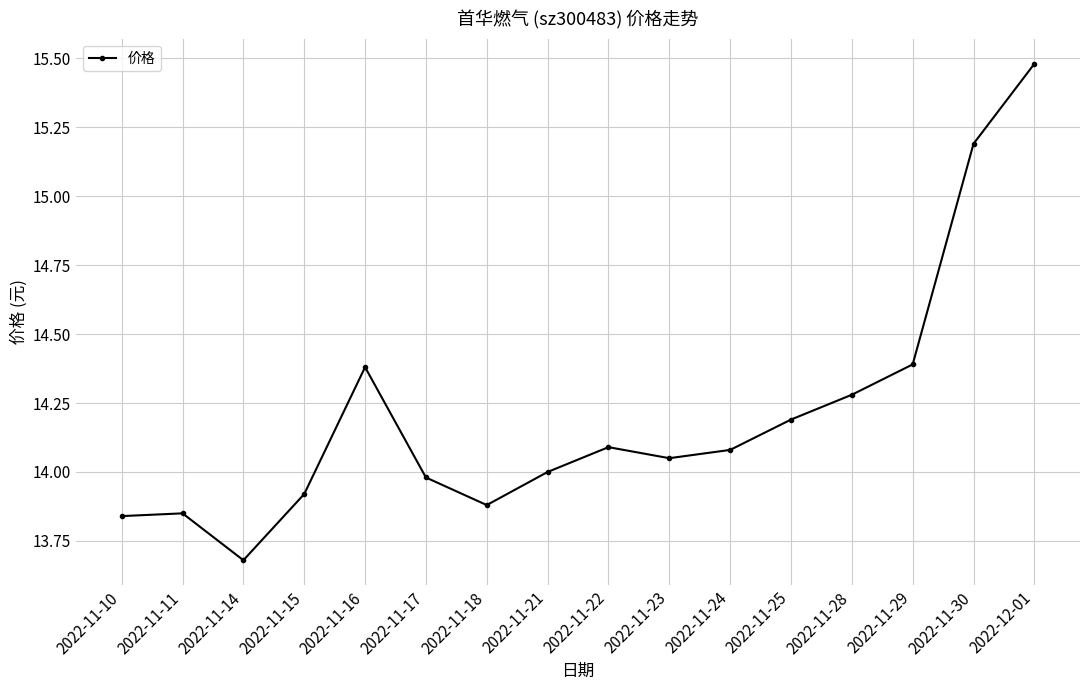

Count the number of categories in the chart.

16